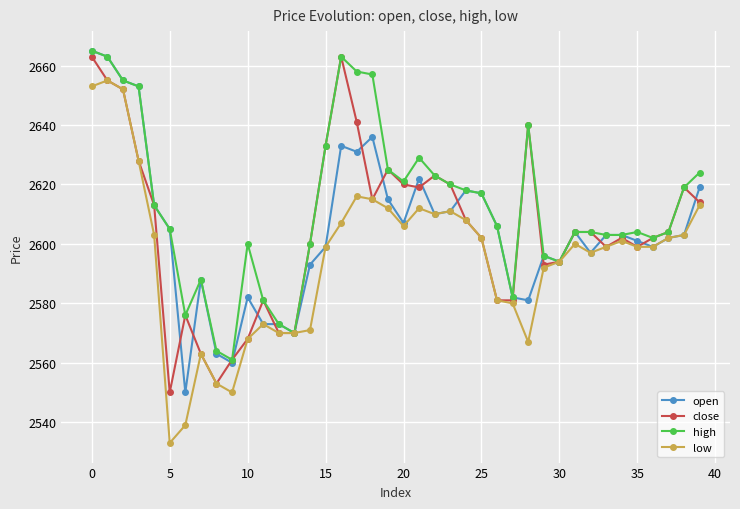

Which series has the widest spread of values?

low